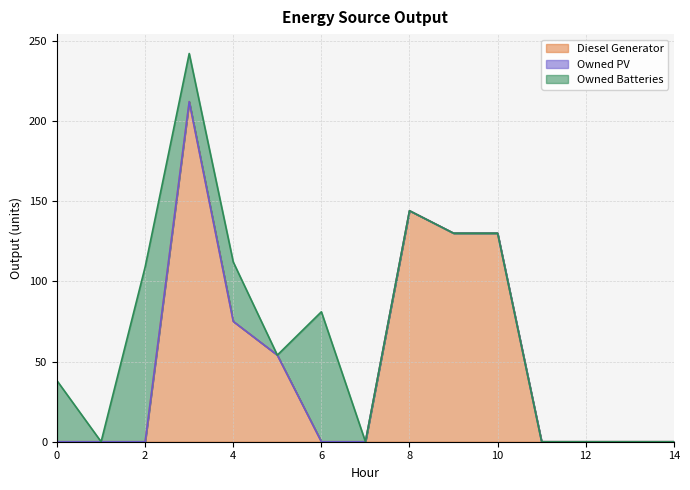

The Owned Batteries series shows -49 at 8. True or false?

False